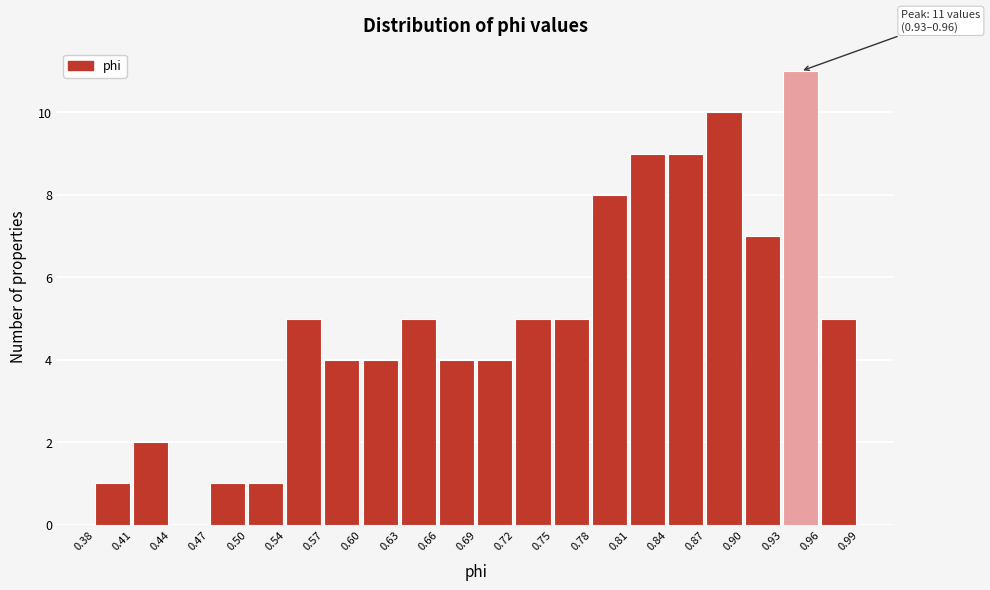

Over which range of the x-axis is the bar tallest?

0.93 to 0.96